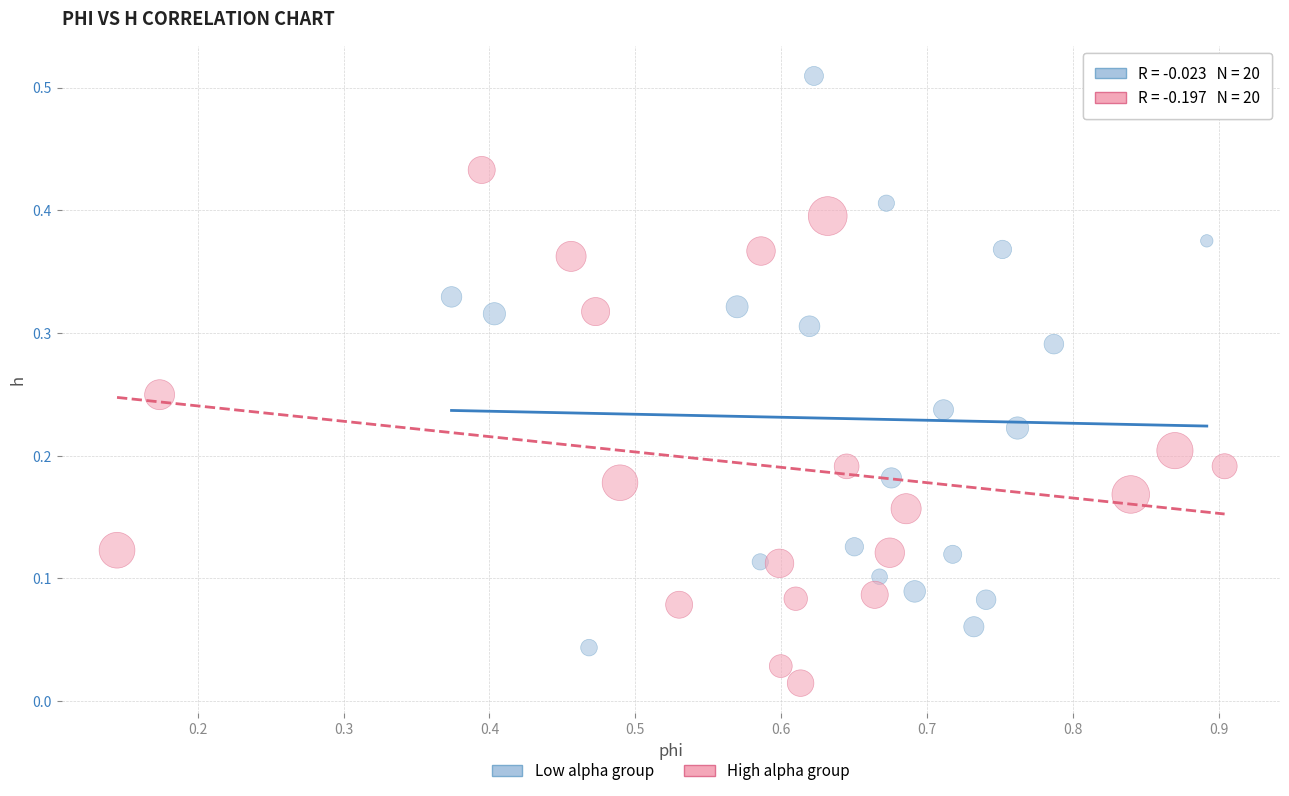

Which series reaches the maximum Y coordinate?

Low alpha group